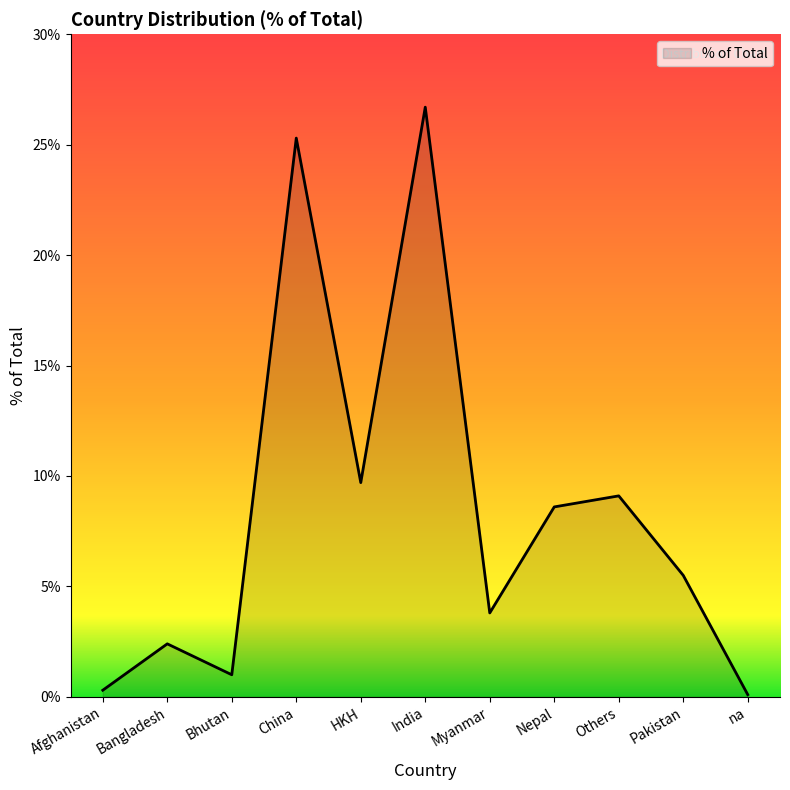

The chart shows a value of 25.3 at China. True or false?

True